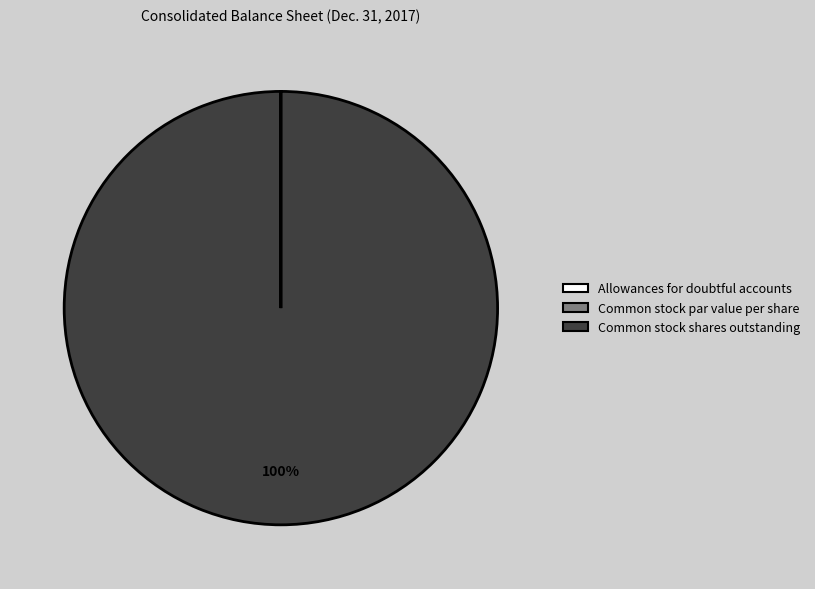

To the nearest percent, what is the average slice percentage?

33%